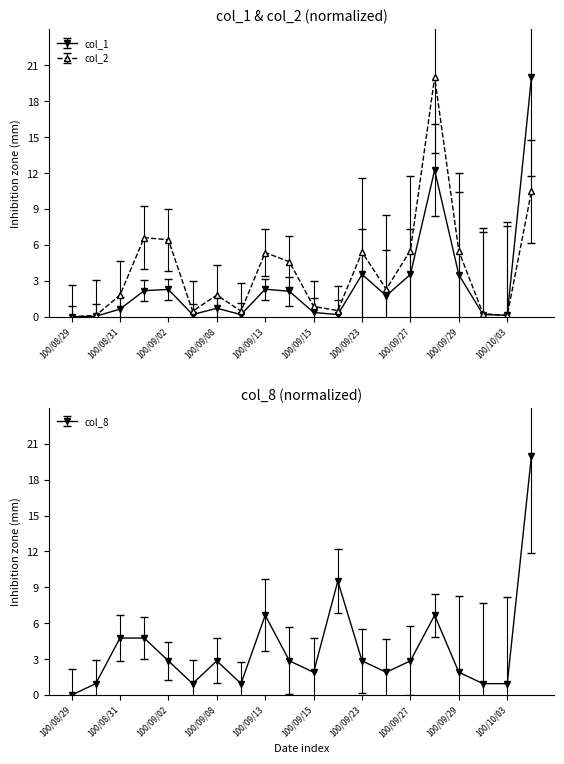

What is the difference between the highest and lowest values at 100/10/03?

0.8